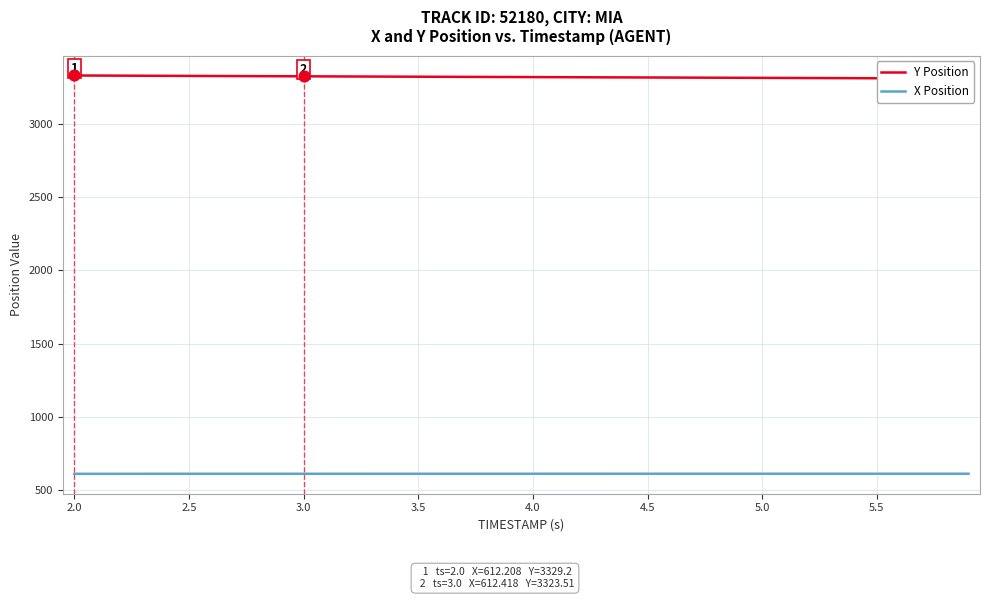

At how many categories does at least one series exceed 1075?

40